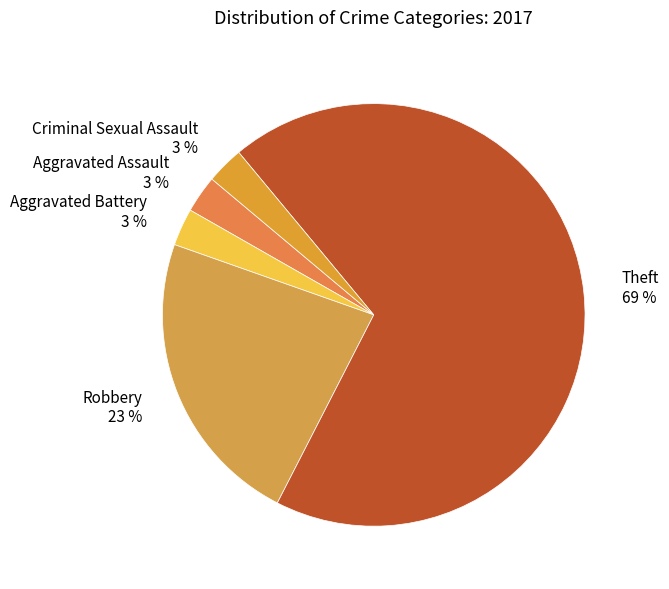

To the nearest percent, what percentage of the pie is Robbery?

23%